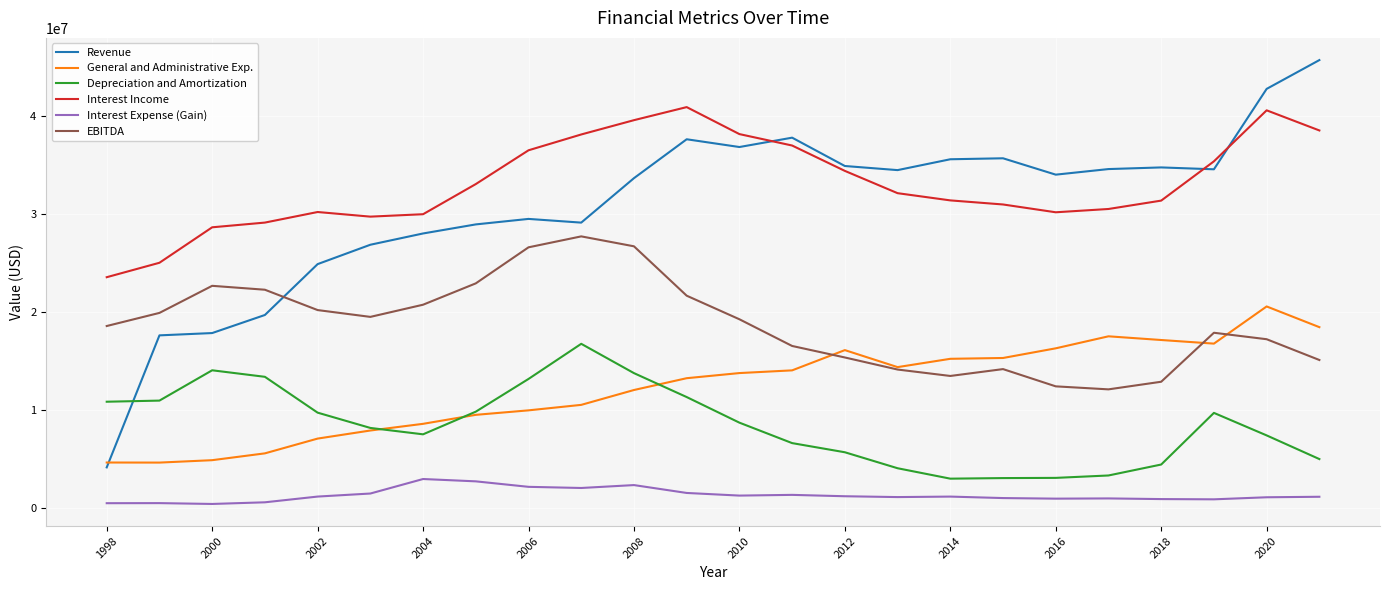

What is the highest value of the Interest Income series?

40889180